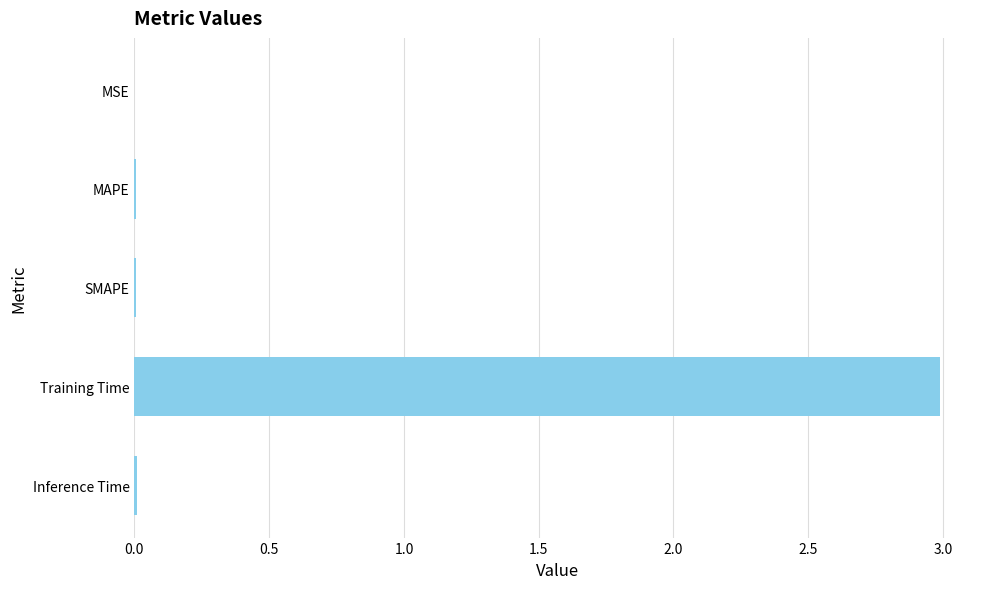

What is the maximum value shown in the chart?

3.0